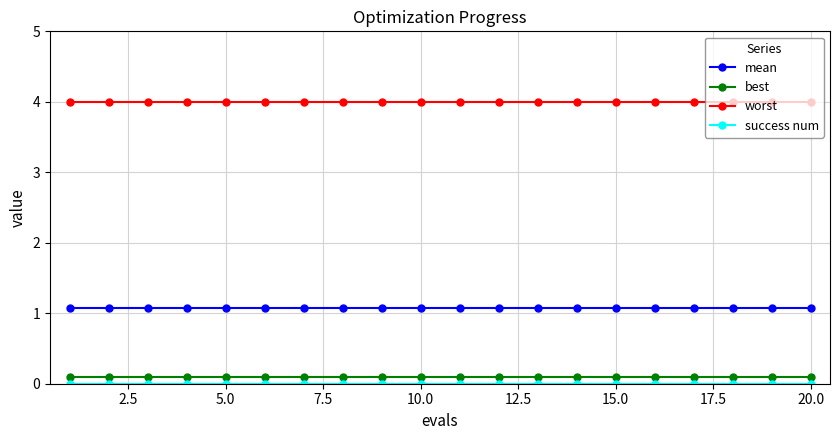

True or false: worst and best intersect in this chart.

False